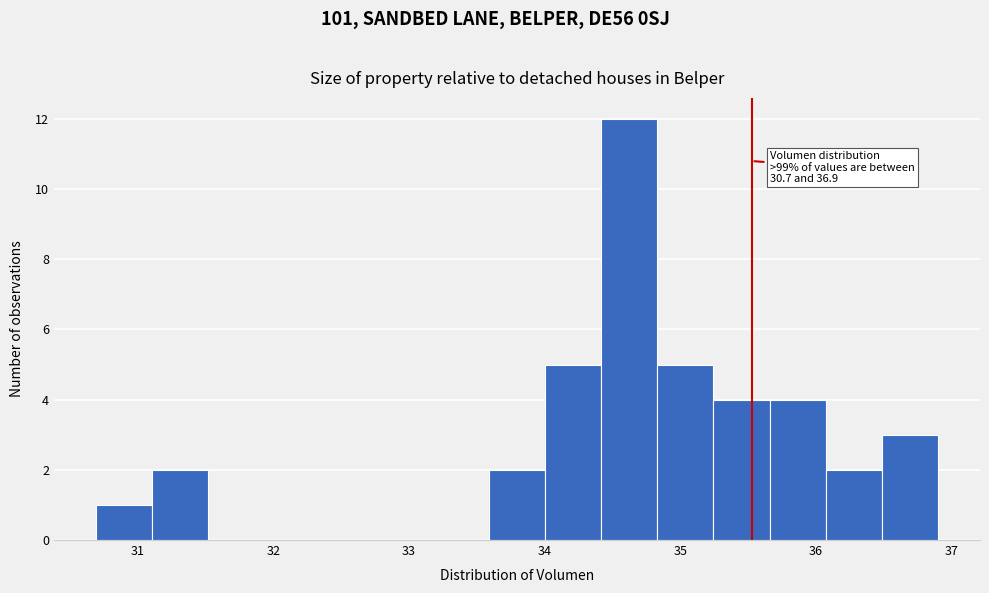

Which range on the x-axis has the tallest bar?

34.4 to 34.8